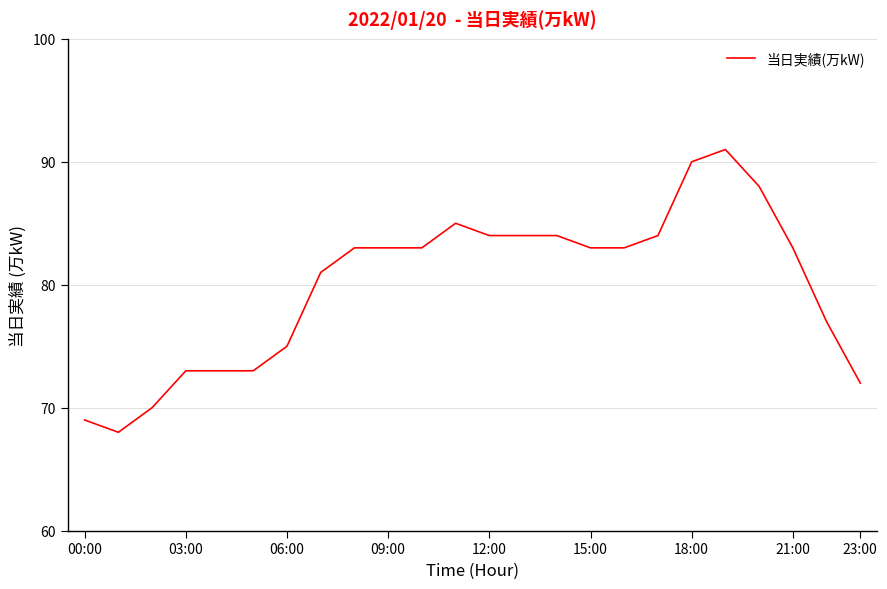

What is the difference between the second highest and second lowest values?

21